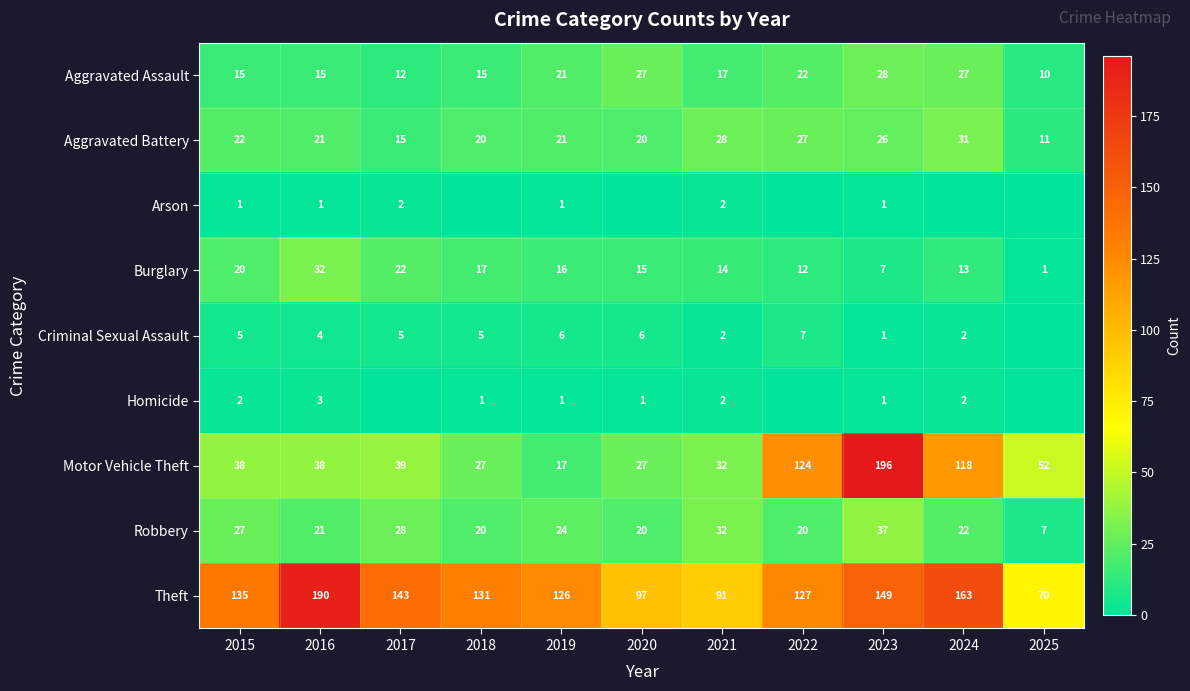

What is the greatest value displayed?

196